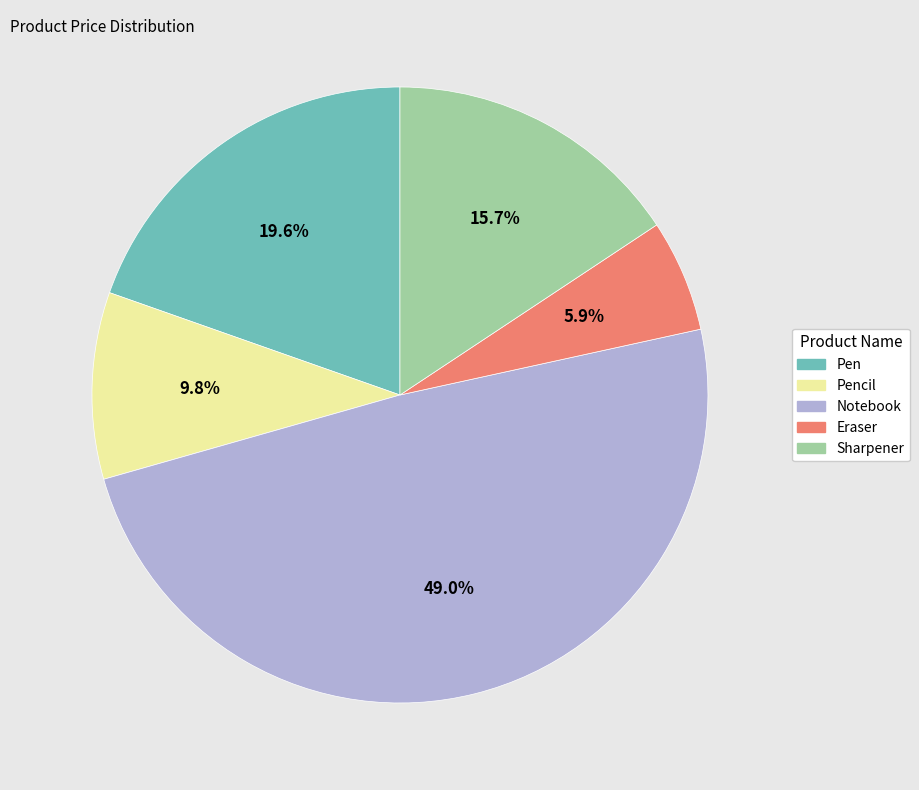

Count the number of slices in the pie.

5